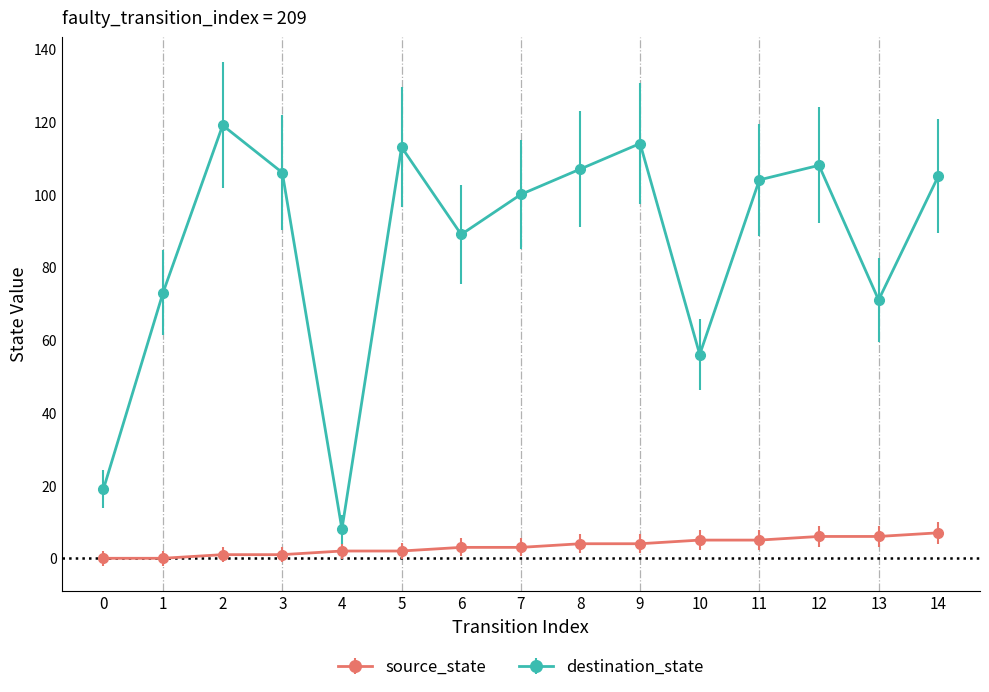

What value does the destination_state series have at 14, to the nearest 50?

100